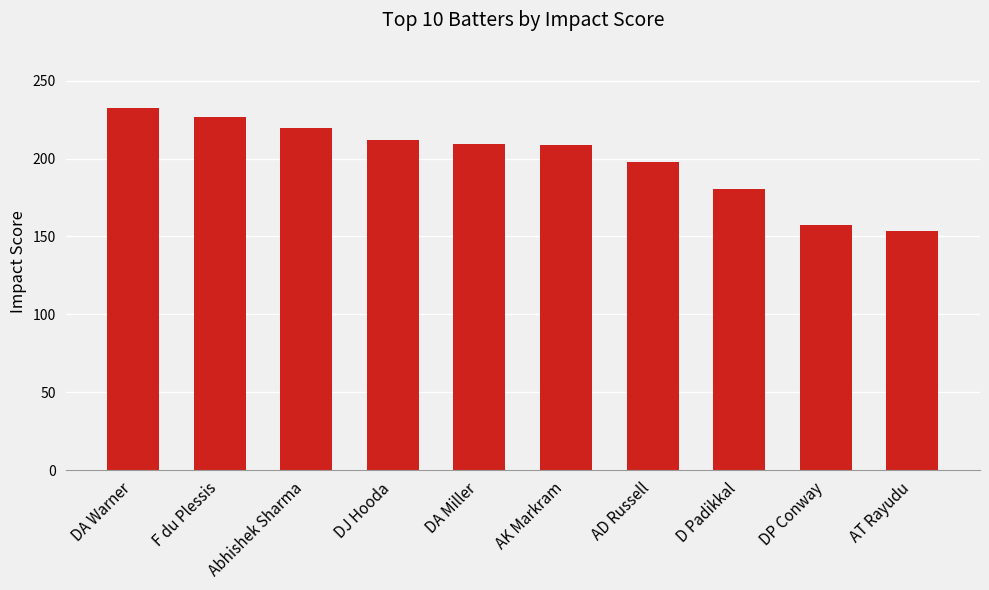

What is the sum of the values at DA Miller and DA Warner?

441.9